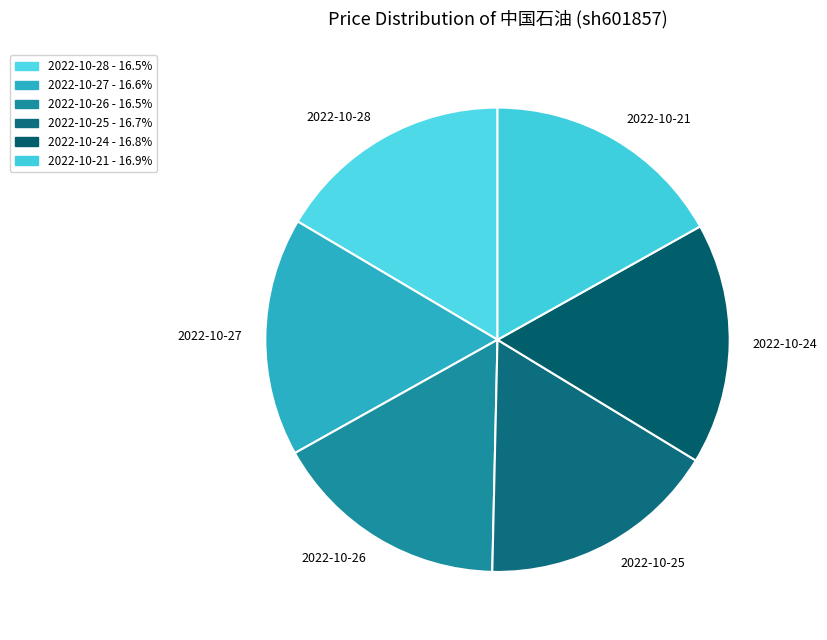

Does any single category account for the majority?

No